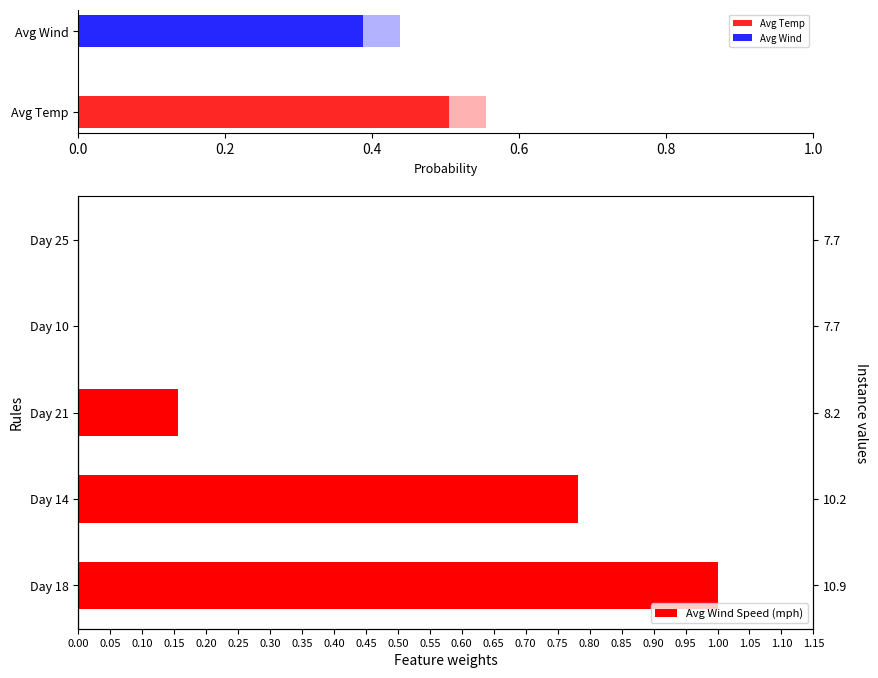

What is the difference between the values at 0.4 and 0.6?

0.2